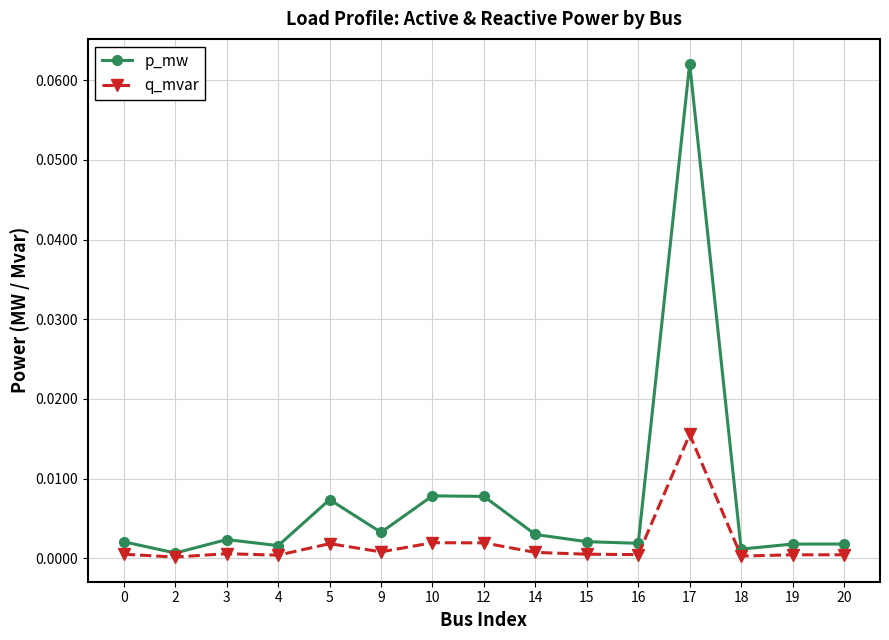

List the series in order of their overall mean, lowest first.

q_mvar, p_mw